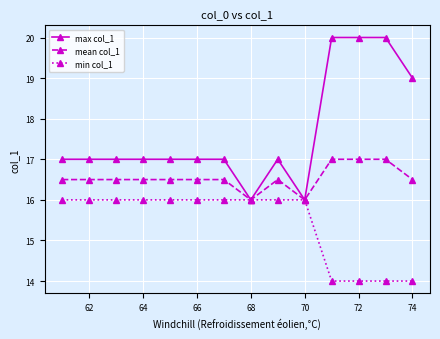

What is the greatest value displayed?

20.0